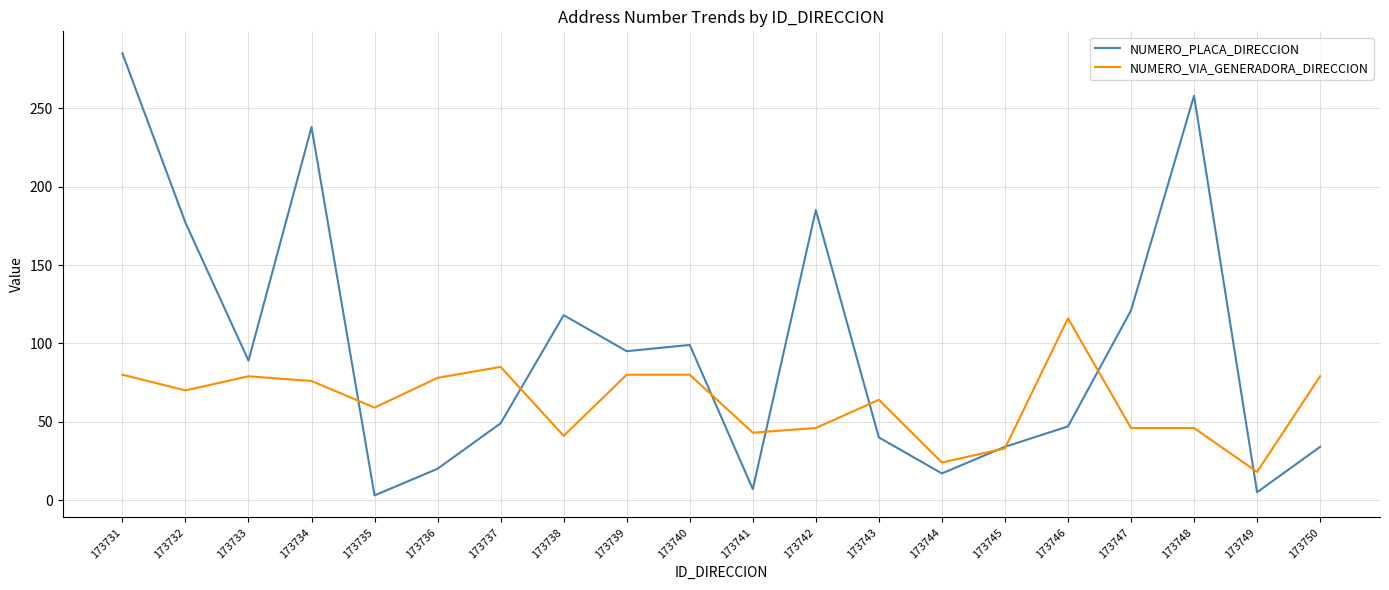

The value of NUMERO_VIA_GENERADORA_DIRECCION at 173741 is 14. True or false?

False